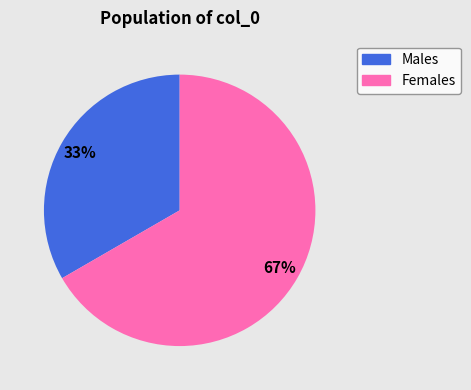

To the nearest percent, what is the average slice percentage?

50%